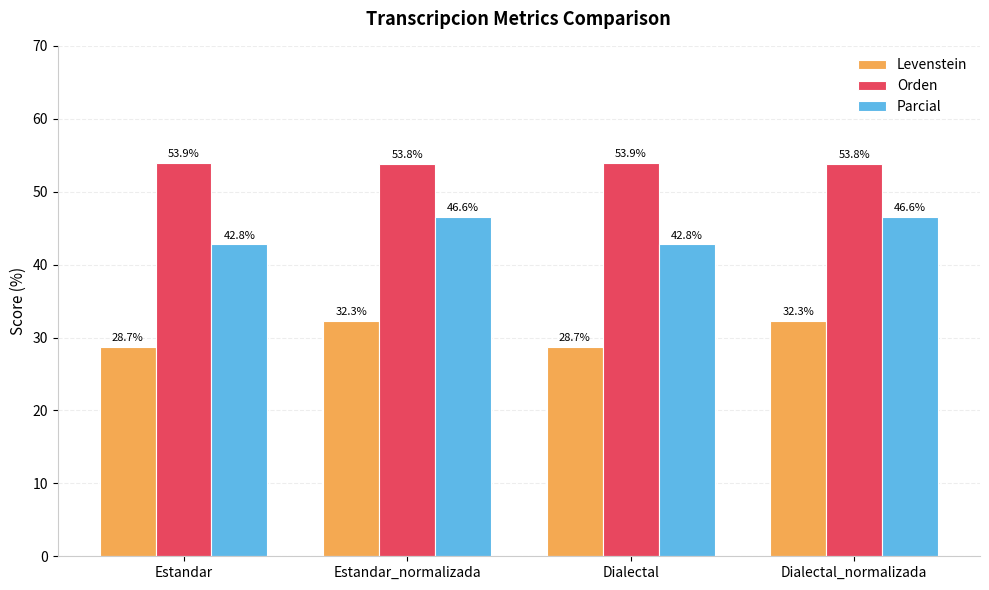

At how many categories does at least one series exceed 40?

4